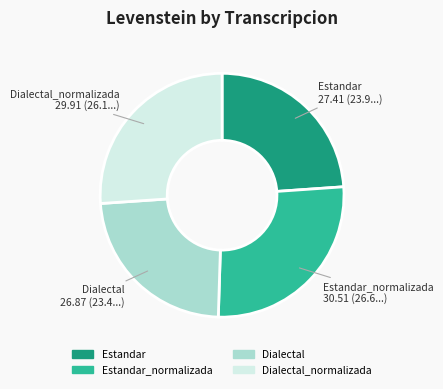

How many slices are in this pie chart?

4